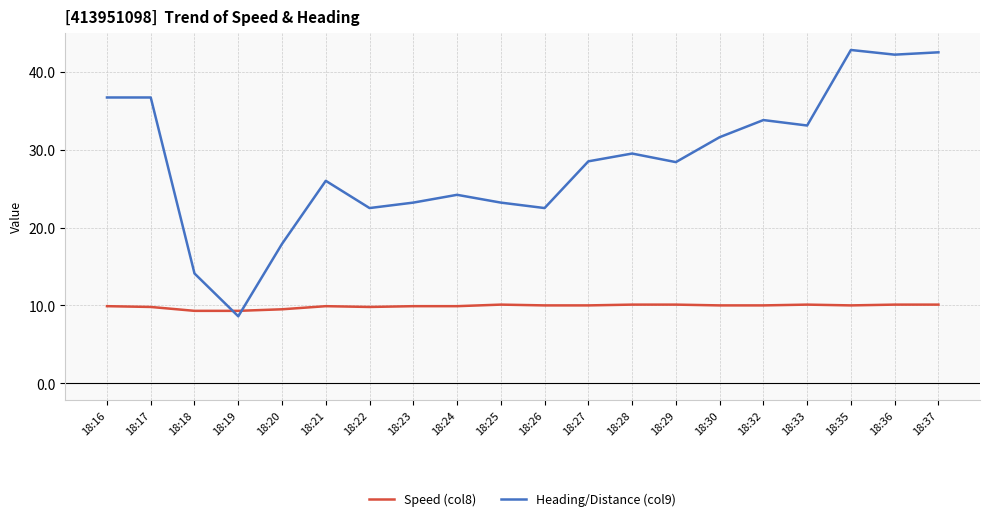

Which series has the largest range (max minus min)?

Heading/Distance (col9)